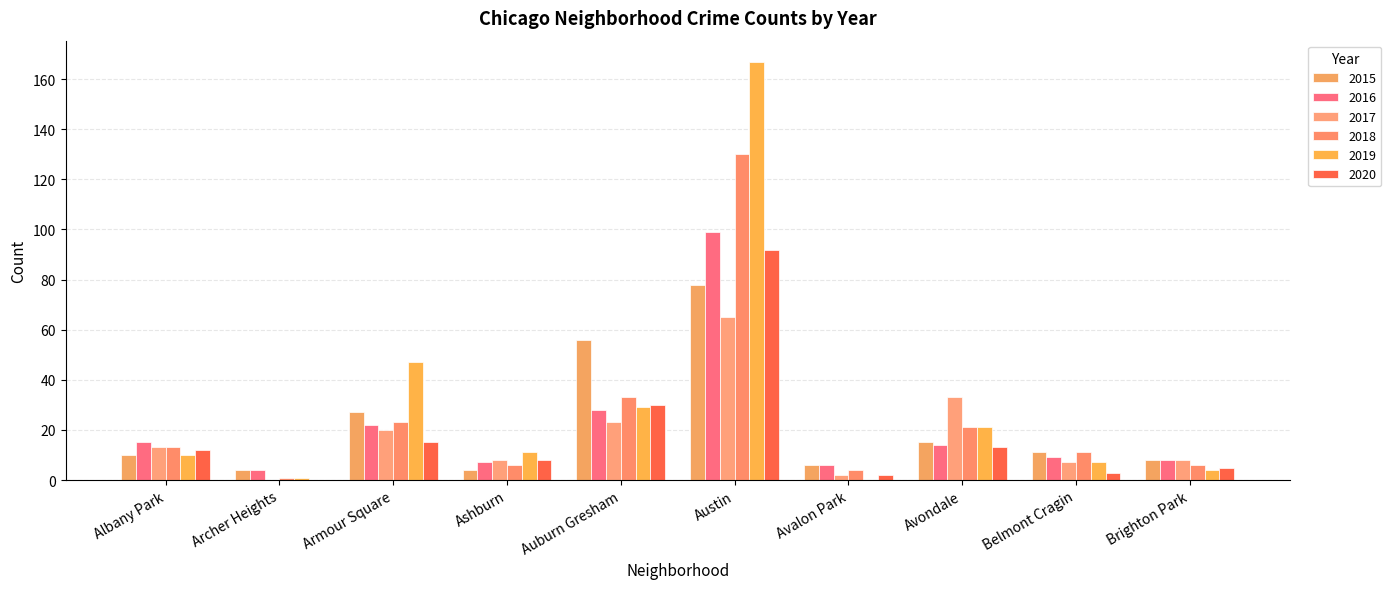

How many groups of bars are there?

10